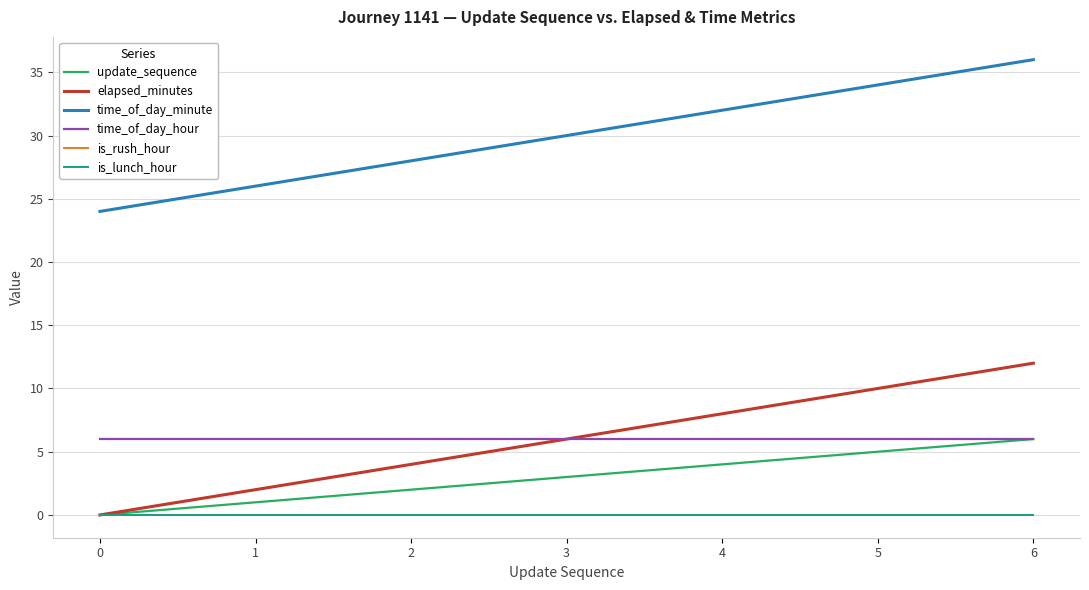

How many lines are shown in the chart?

6